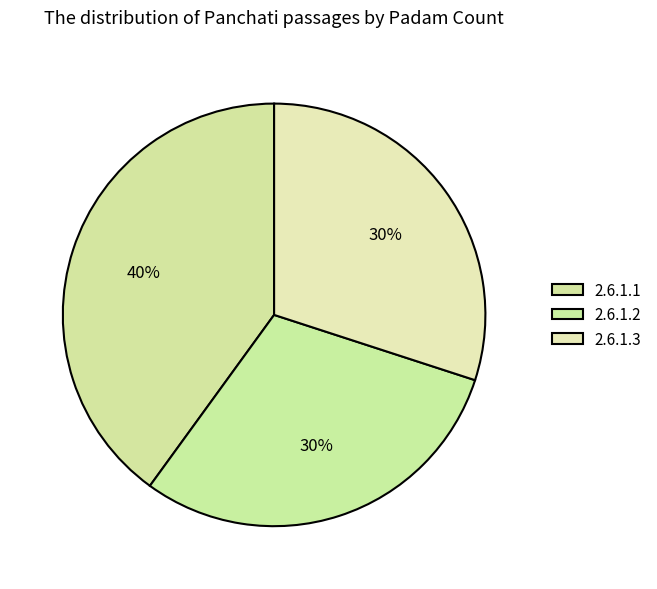

Which has a higher value, 2.6.1.2 or 2.6.1.1?

2.6.1.1